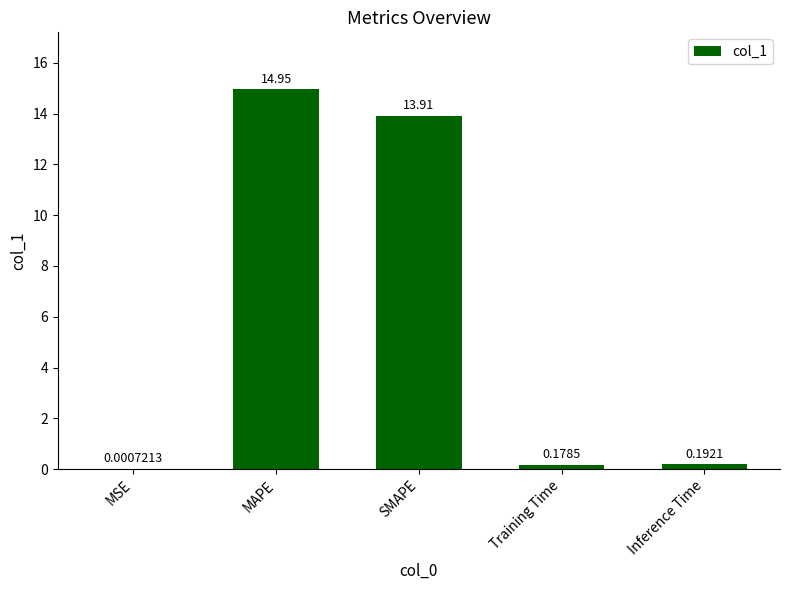

Which category has the highest value across all series?

MAPE